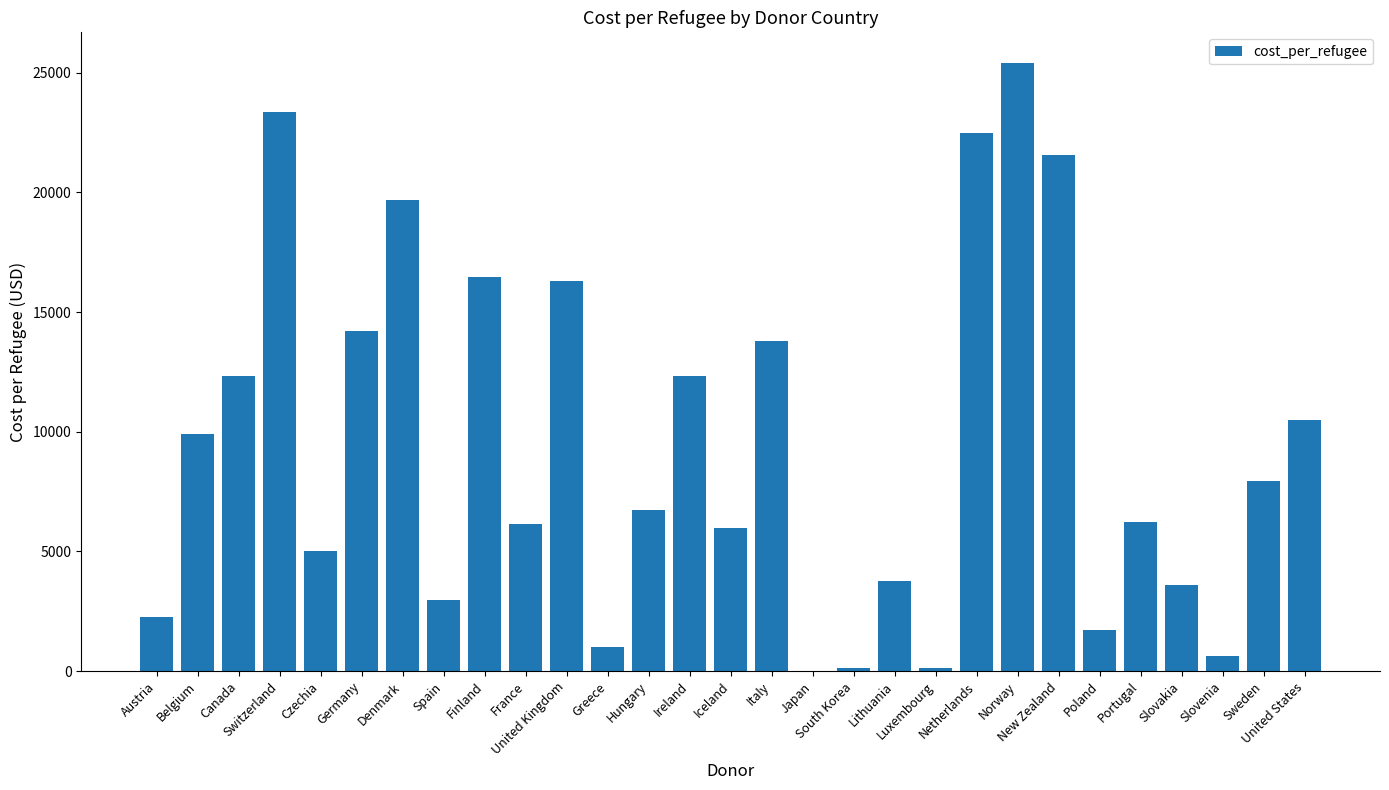

What is the maximum value shown in the chart?

25412.0